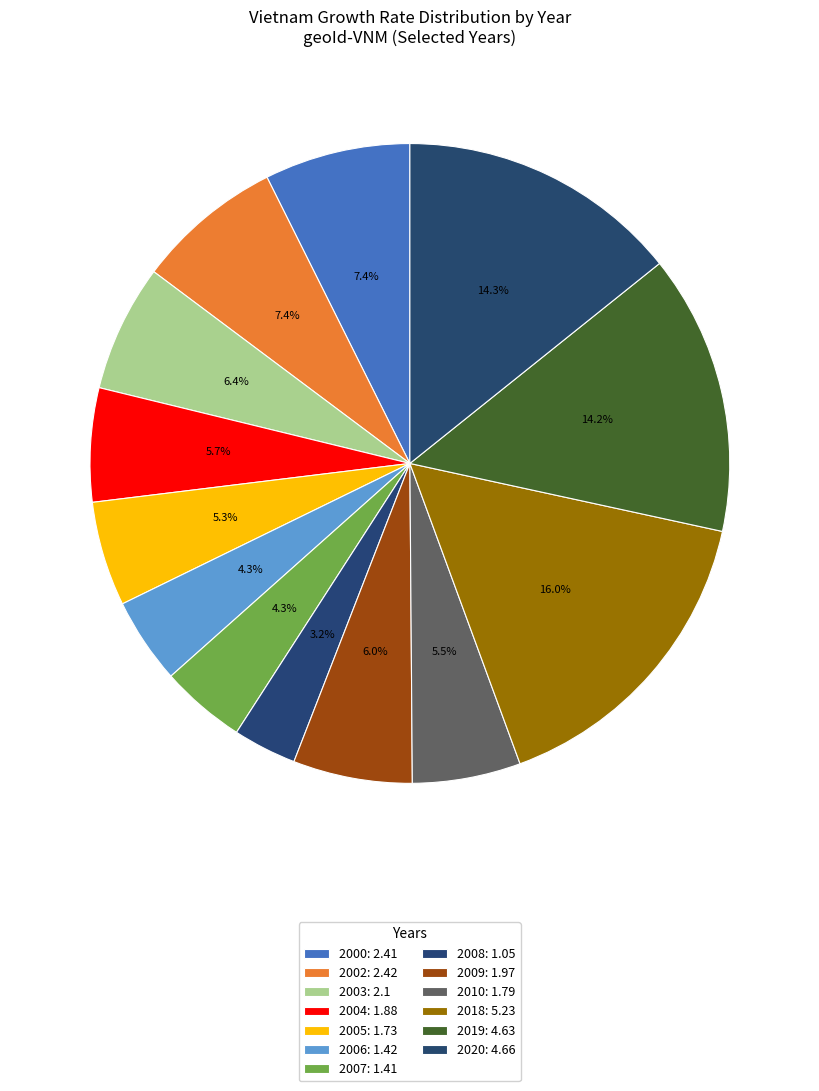

True or false: 2006 accounts for 4% of the total.

True